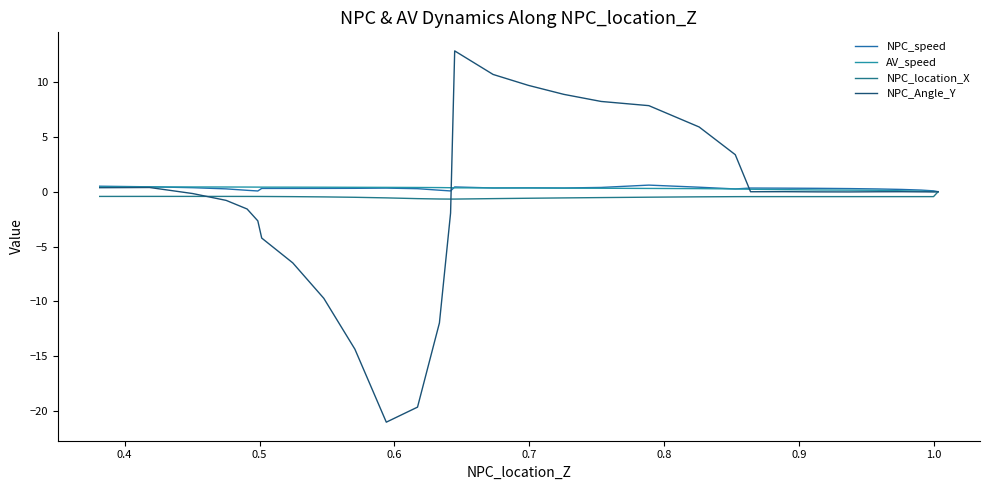

Does the chart have visible grid lines?

No